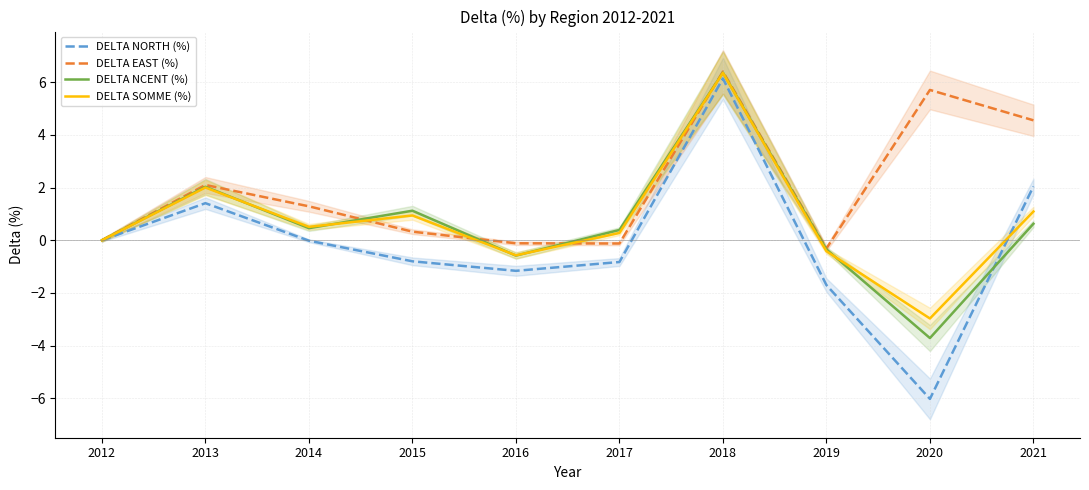

What is the minimum value shown in the chart?

-6.0